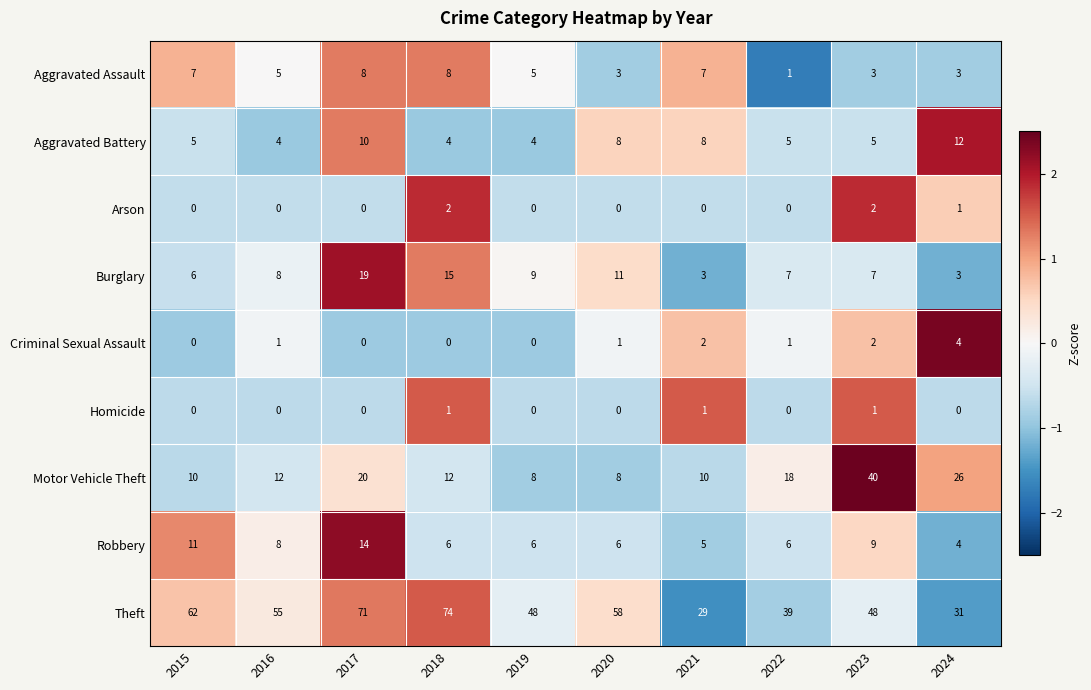

How many Criminal Sexual Assault values are between 0 and 2?

9